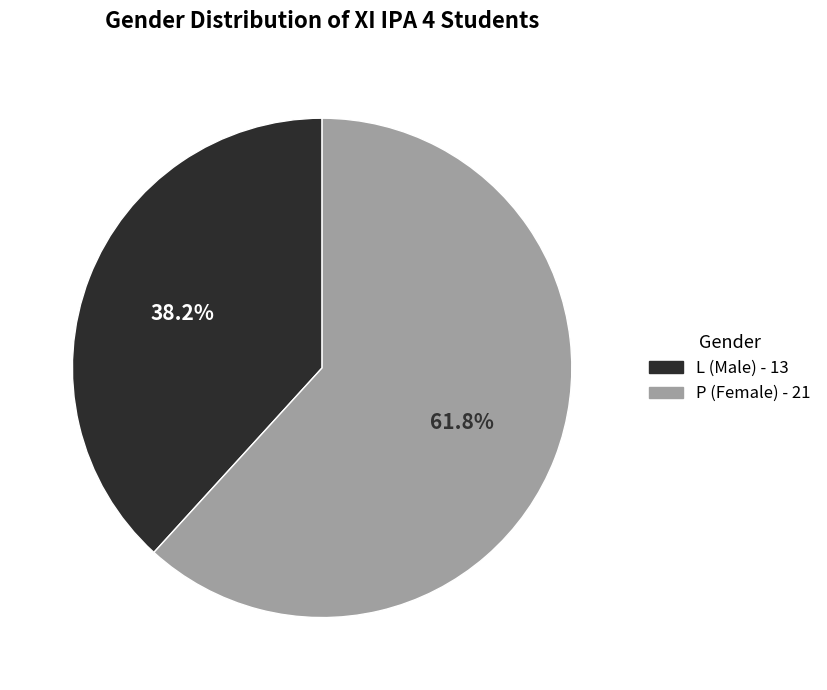

Which has a higher value, P or L?

P